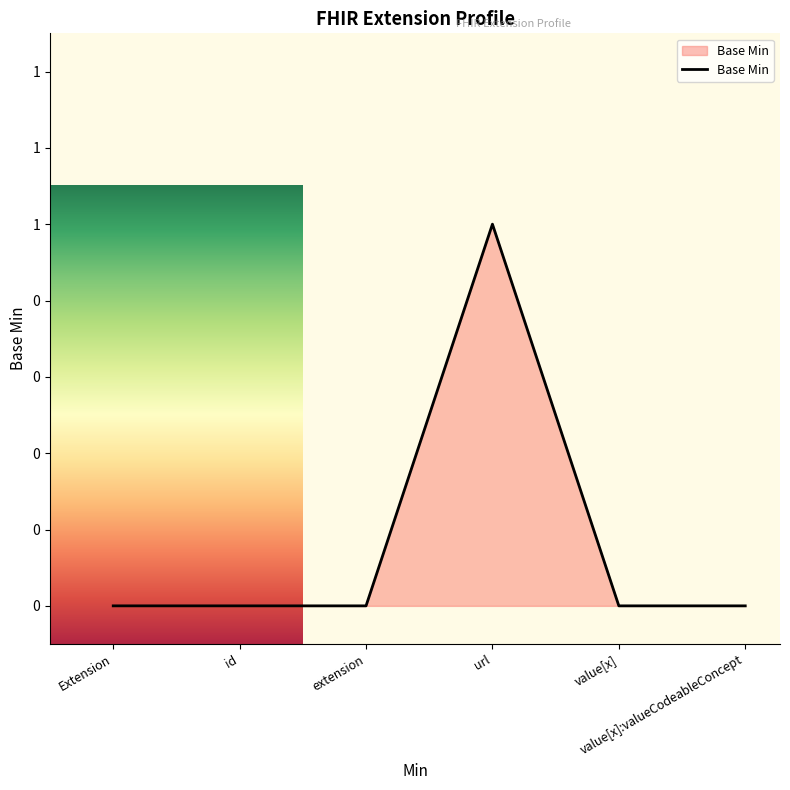

How many points are higher than both their immediate neighbors (excluding endpoints)?

1